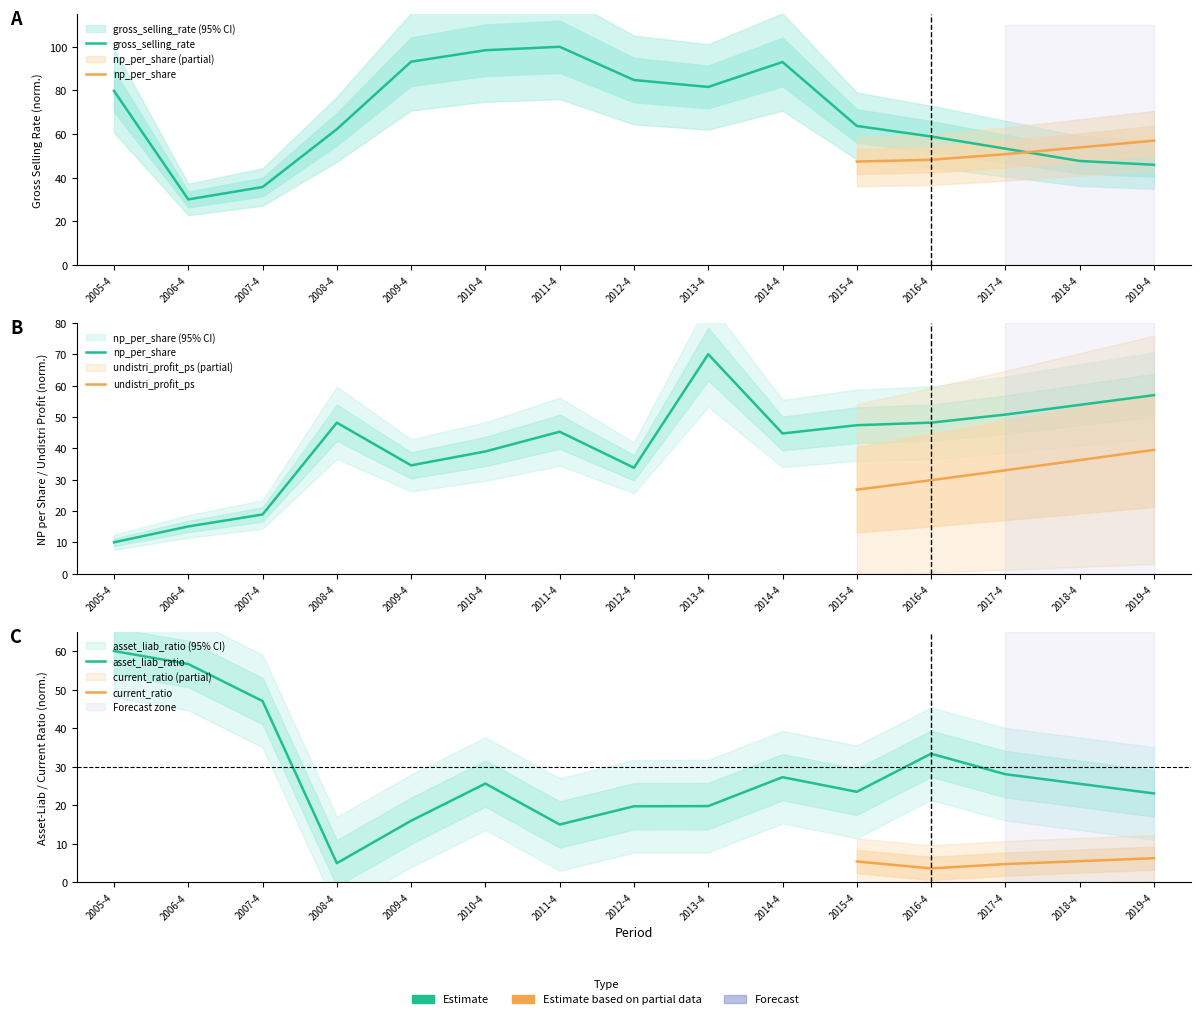

What is the value of the gross_selling_rate point at the 8th from the left?

84.8